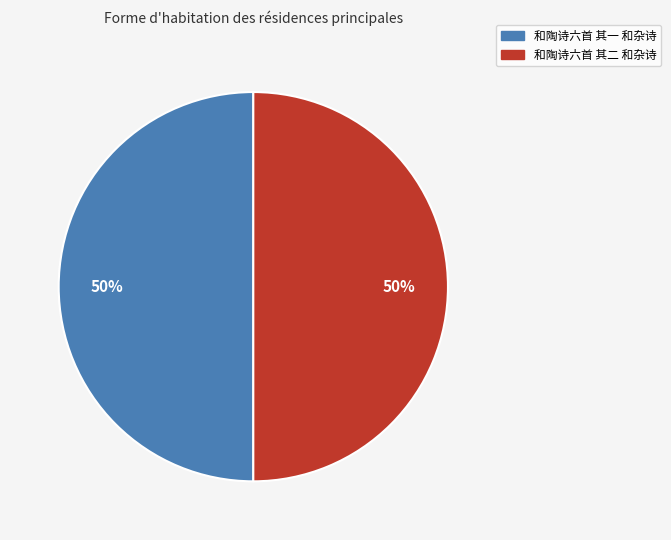

To the nearest percent, what portion does 和陶诗六首 其二 和杂诗 represent?

50%